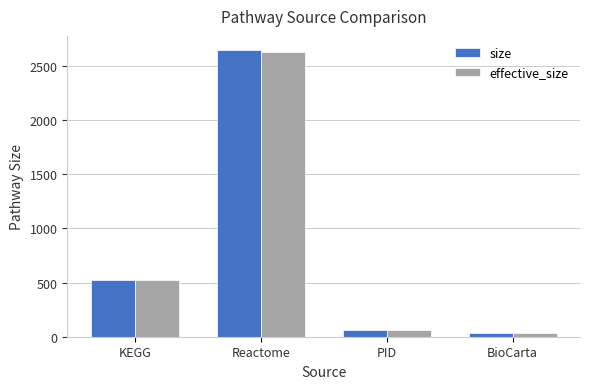

How many bars are there in total?

8